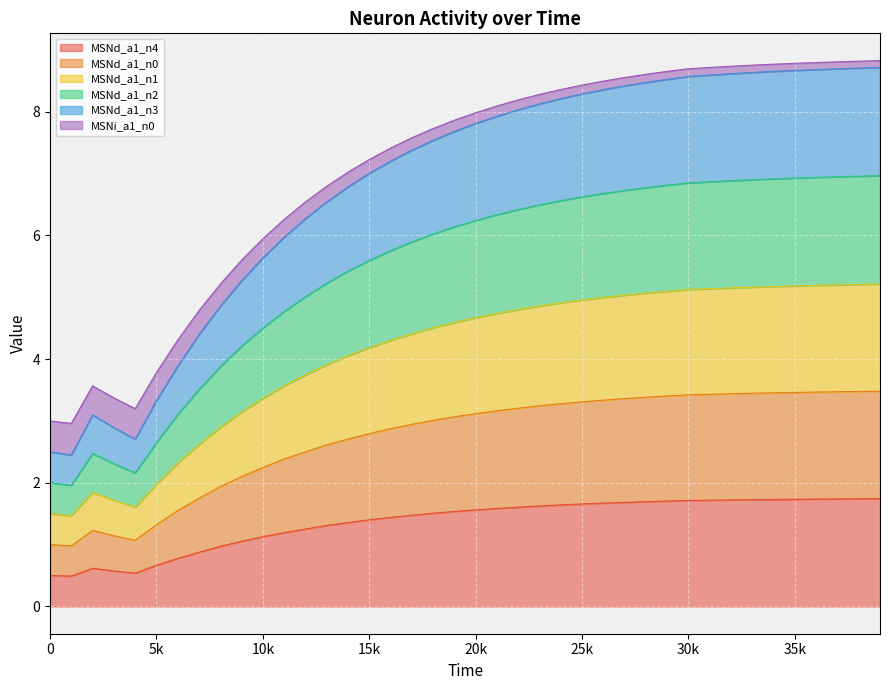

What is the lowest value of the MSNd_a1_n4 series?

0.5